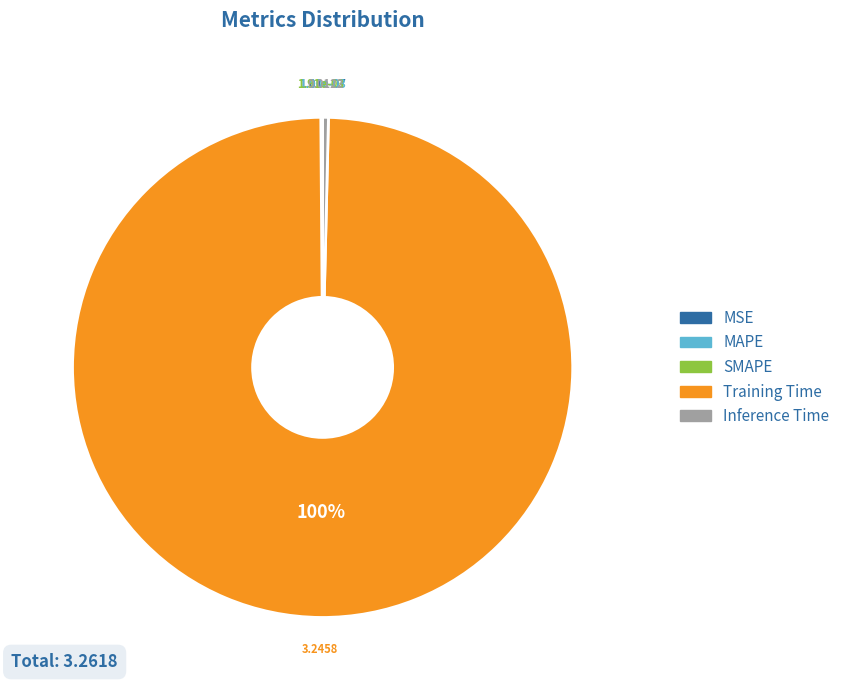

Between Training Time and Inference Time, which is larger?

Training Time